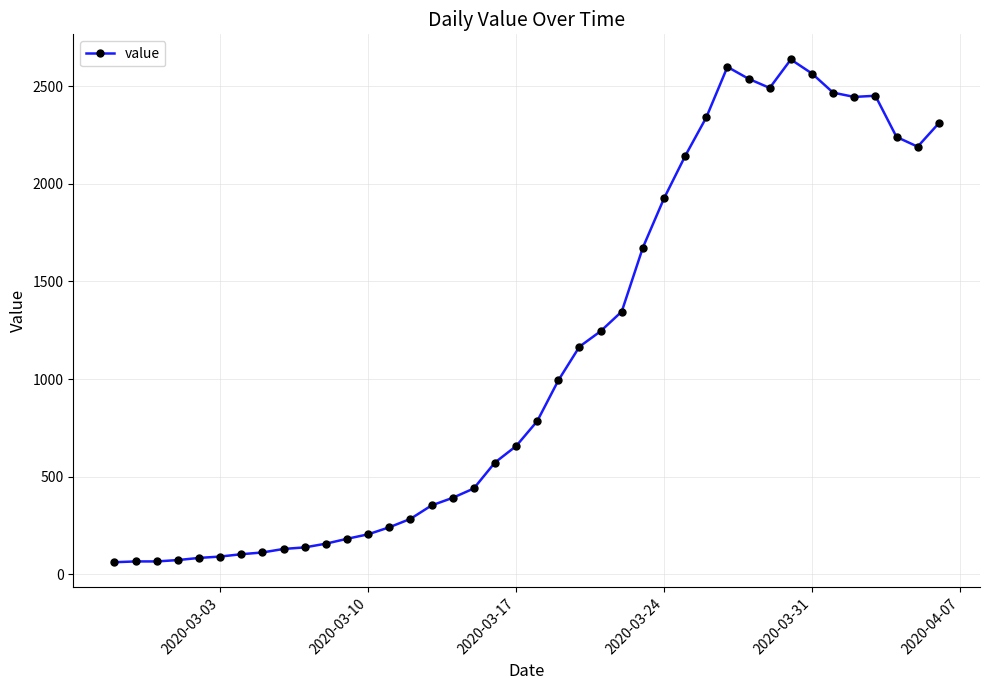

What is the difference between the maximum and minimum values?

2577